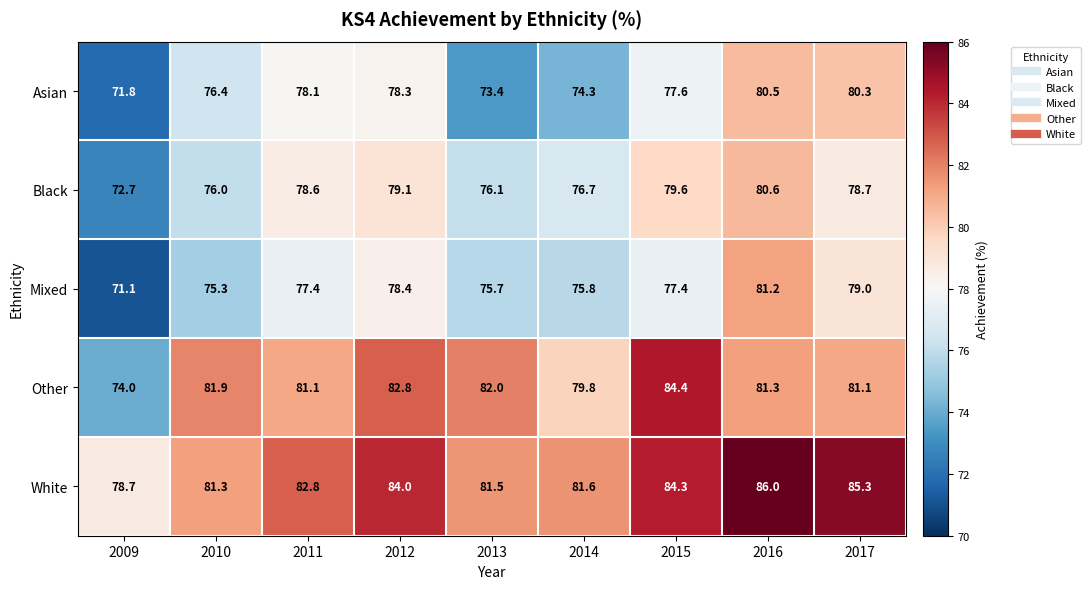

Where does the Other series first go above 81?

2010